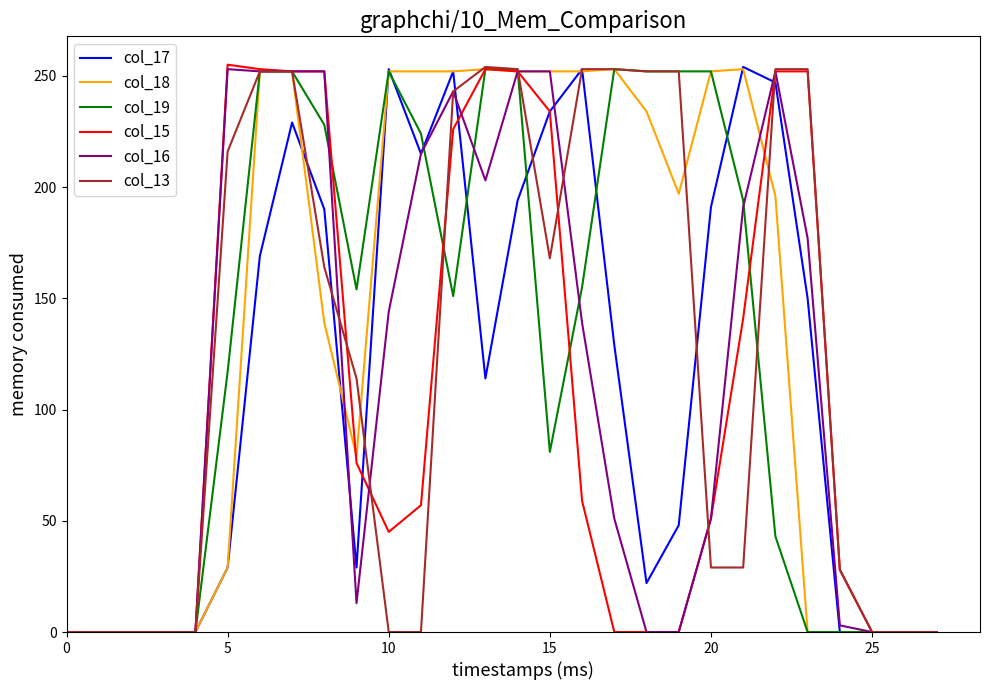

What is the greatest value displayed?

255